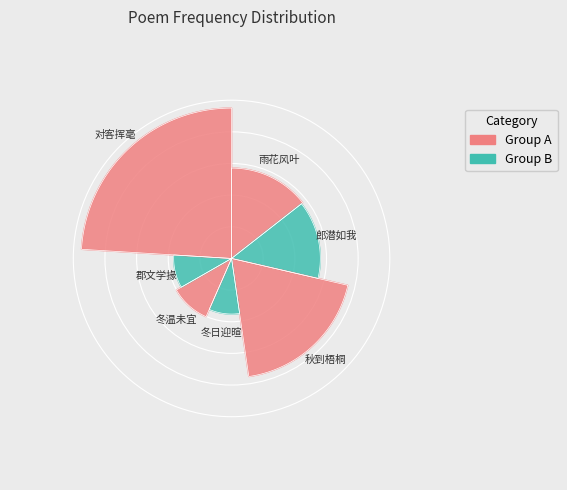

Approximately how many times larger is the value at 送汪以南教授·郡文学掾未宜卑 compared to 再和·郎潜如我未宜惊?

0.7